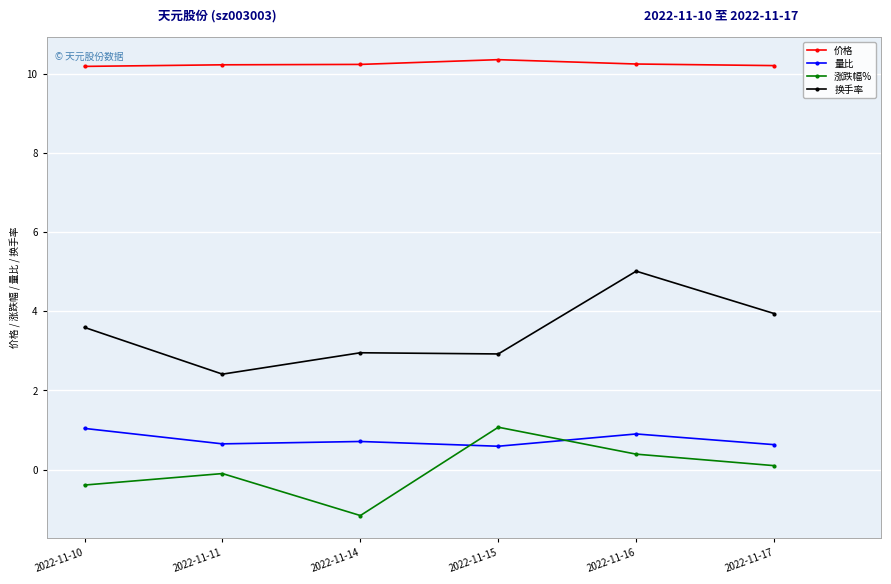

True or false: 换手率 has a value of 7.3 at 2022-11-16.

False